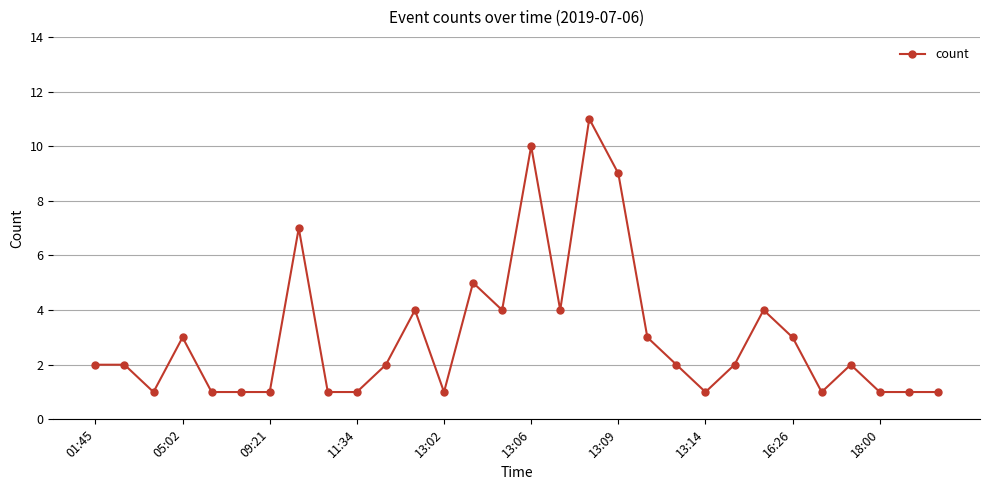

How many lines are shown in the chart?

1